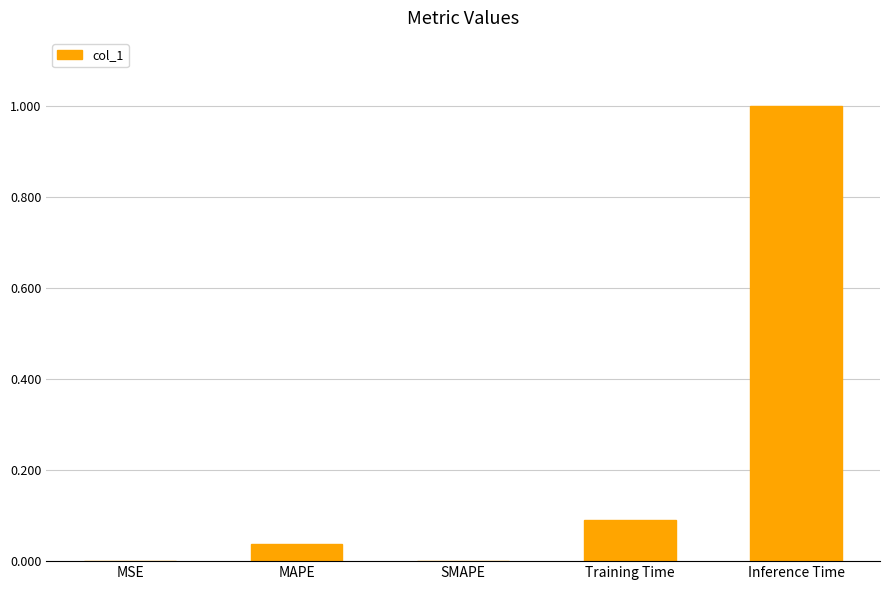

Are the bars horizontal?

No